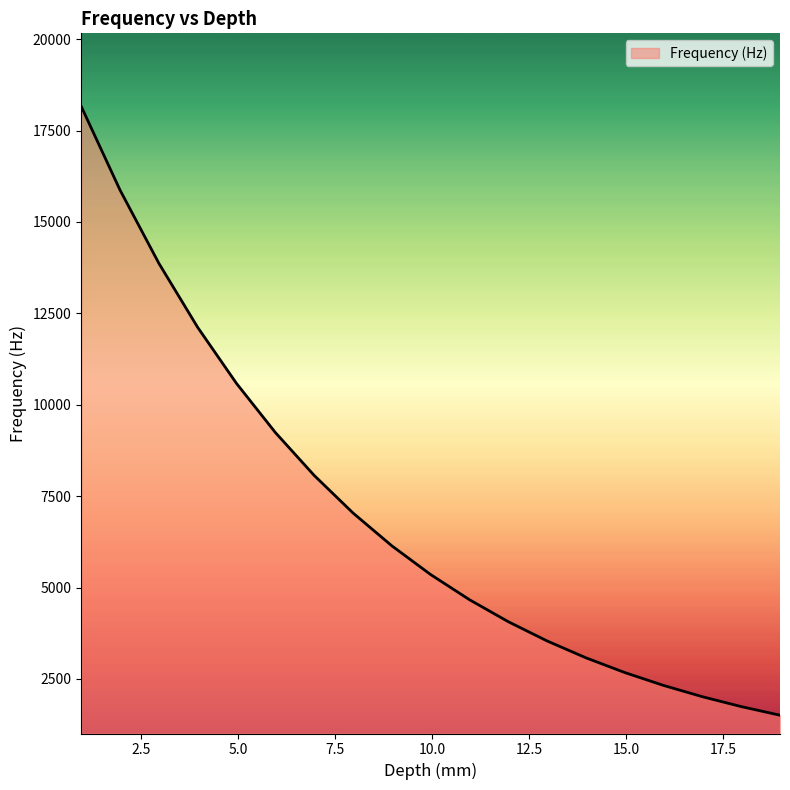

What is the maximum value shown in the chart?

18157.7